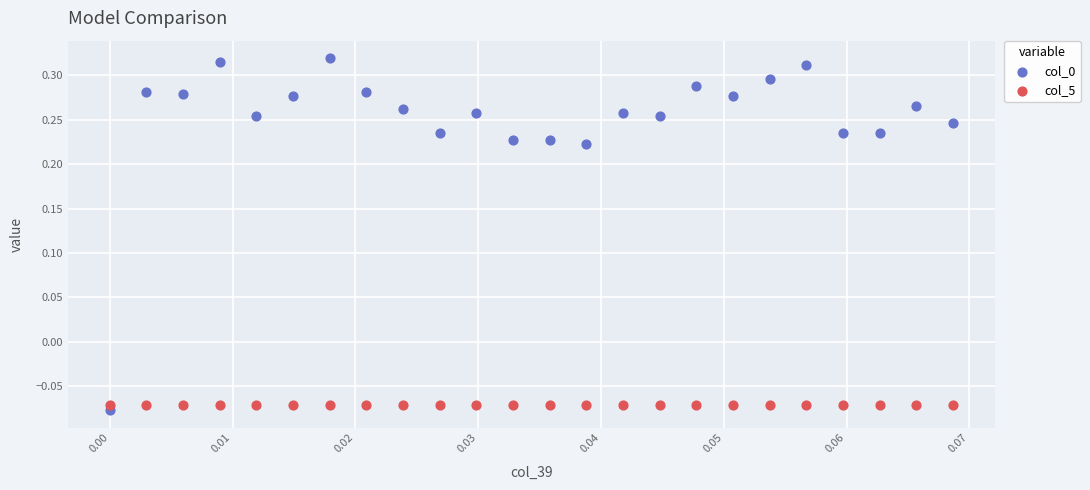

Which series reaches the maximum Y coordinate?

col_0